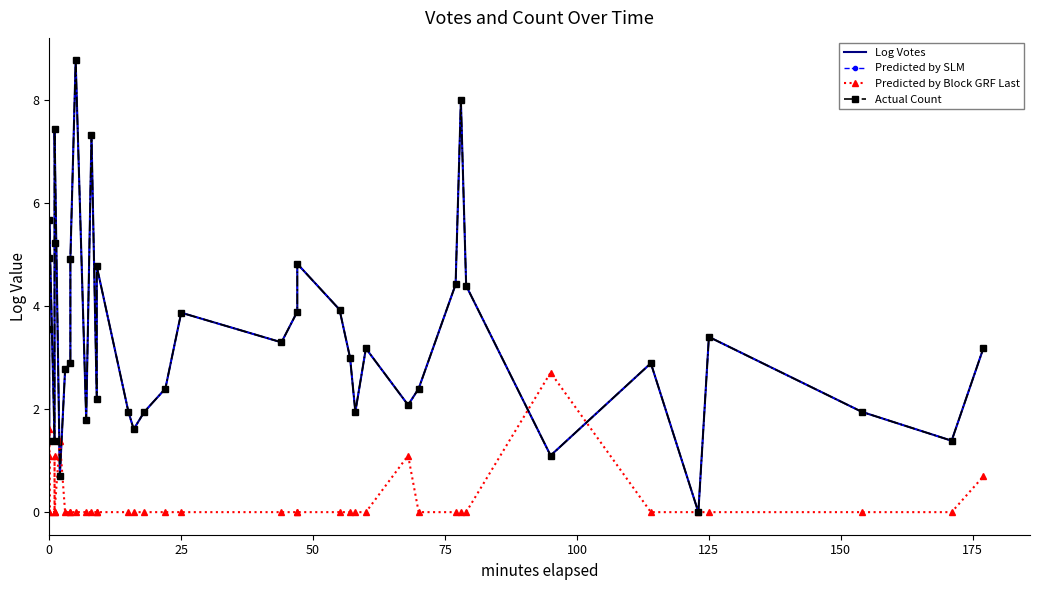

What is the value of the Log Votes point at the 25th from the left?

3.9